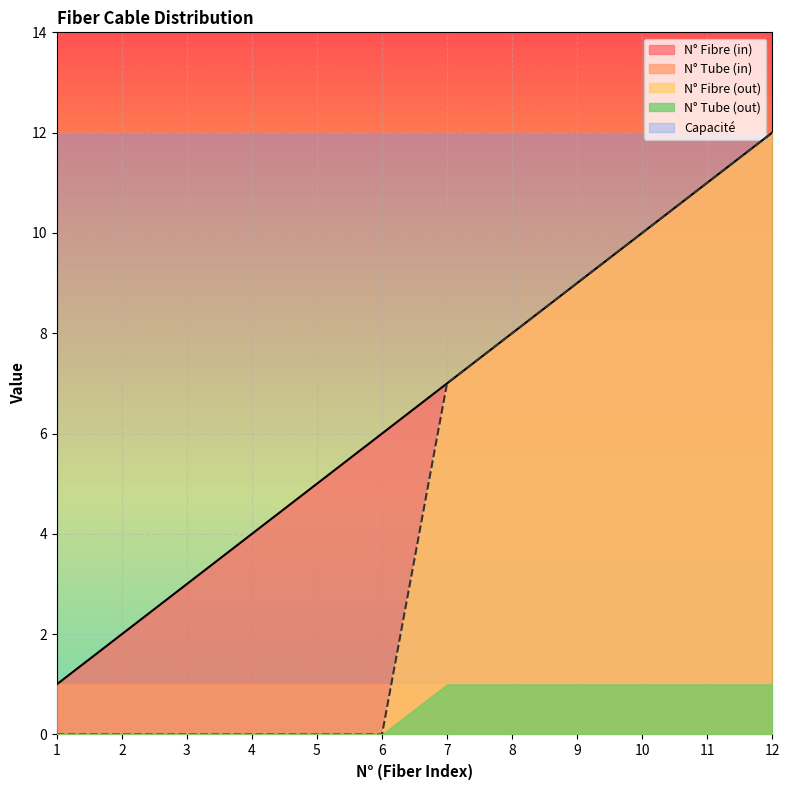

At which category is the sum across all series the highest?

12